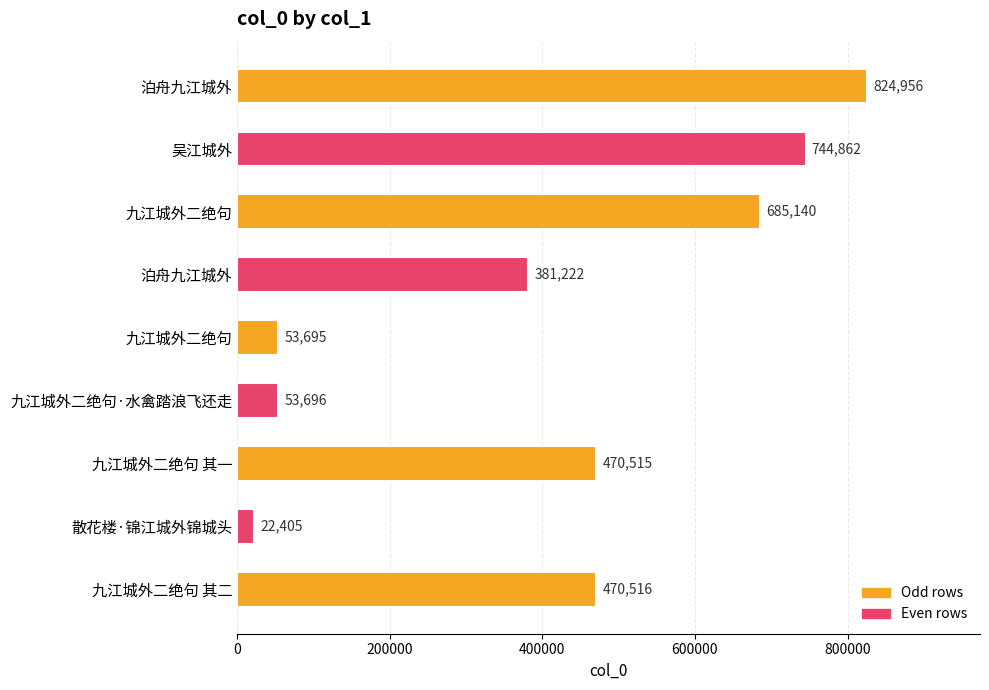

How many data points are less than 470515?

4